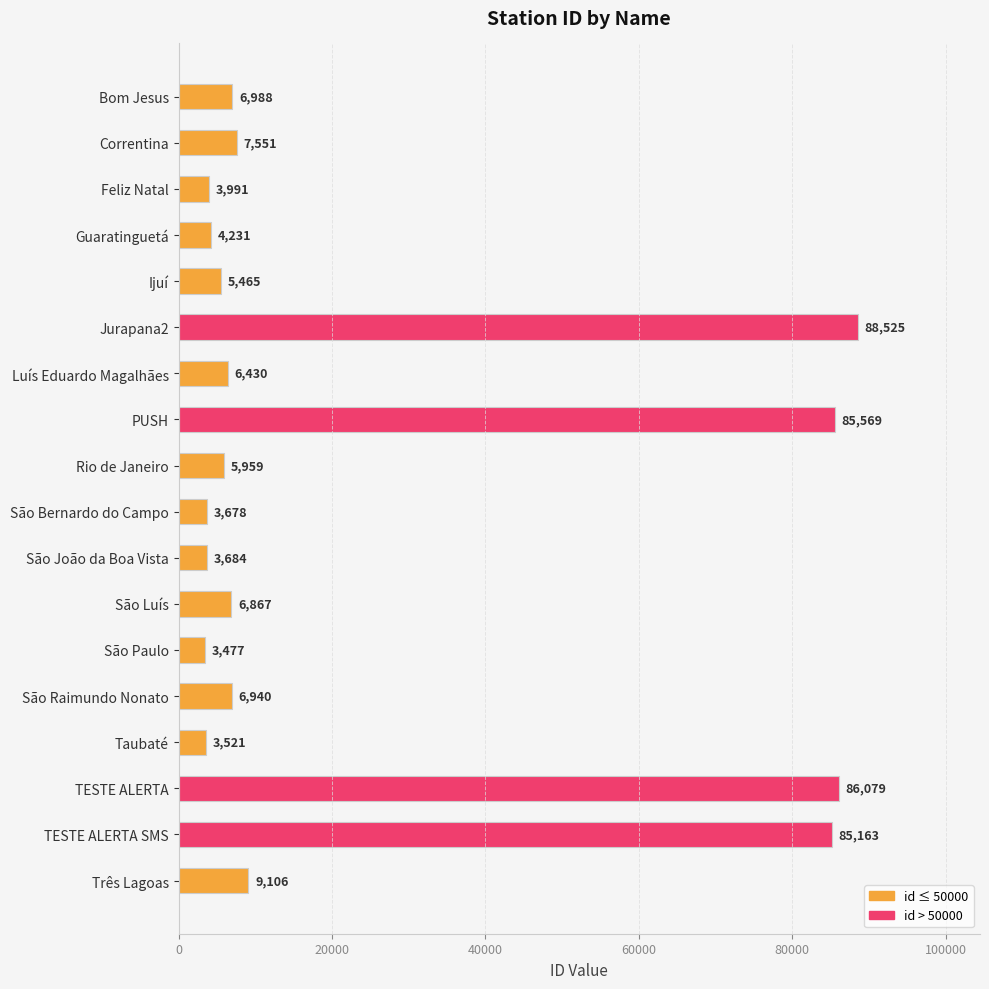

What is the difference between the second highest and second lowest values?

82558